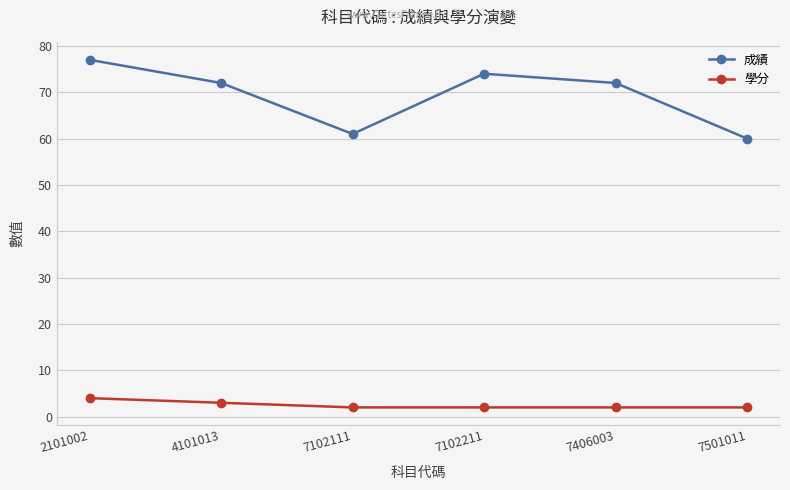

How many lines are shown in the chart?

2